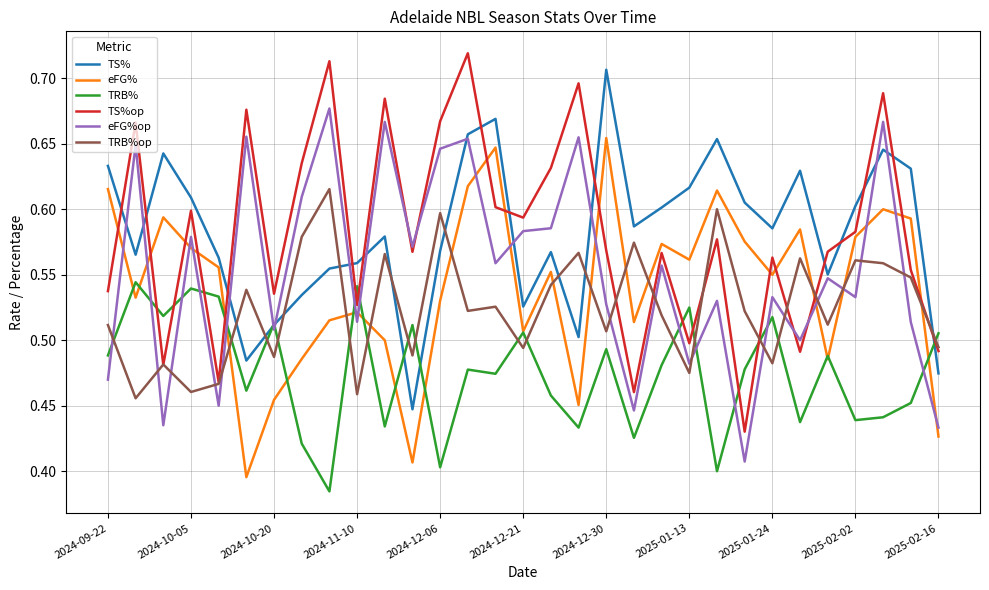

At how many categories does at least one series exceed 0?

31